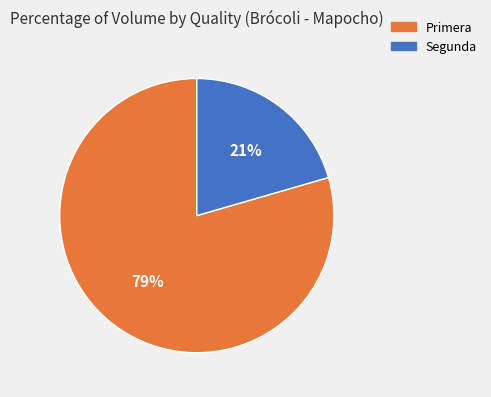

Which slice is the largest?

Primera